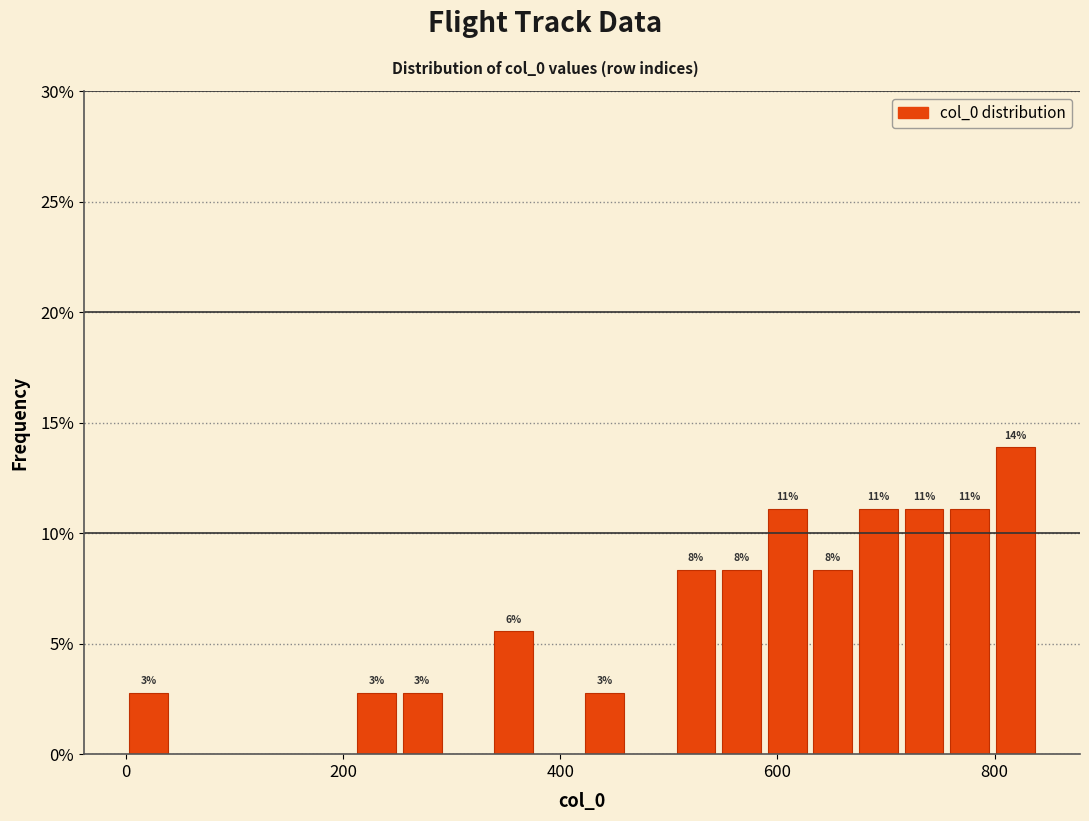

Read against the x-axis, roughly where is the centre of the tallest bar?

820